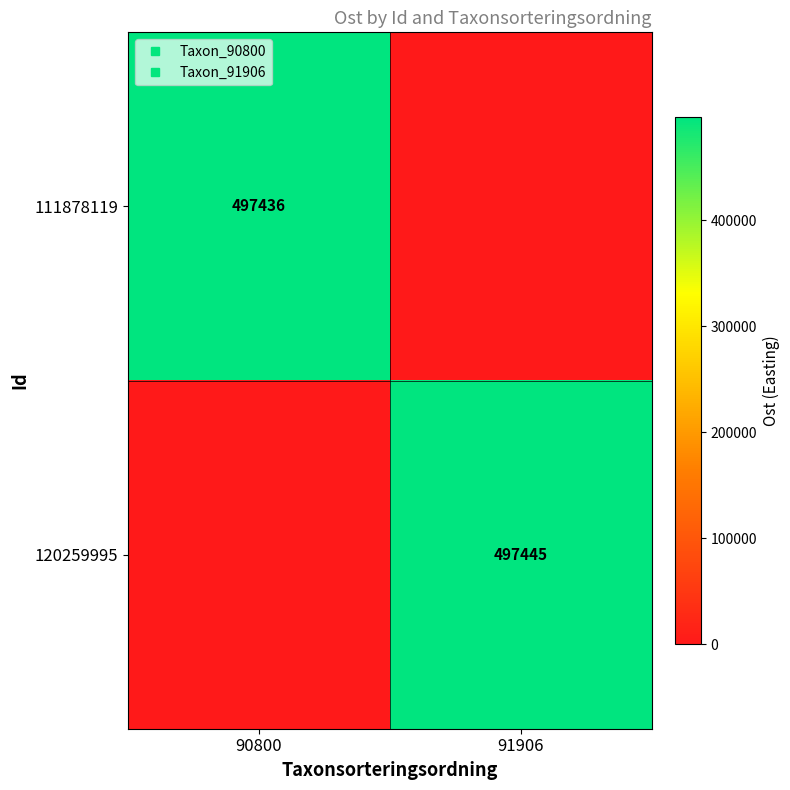

Which label corresponds to the smallest value in the chart?

91906